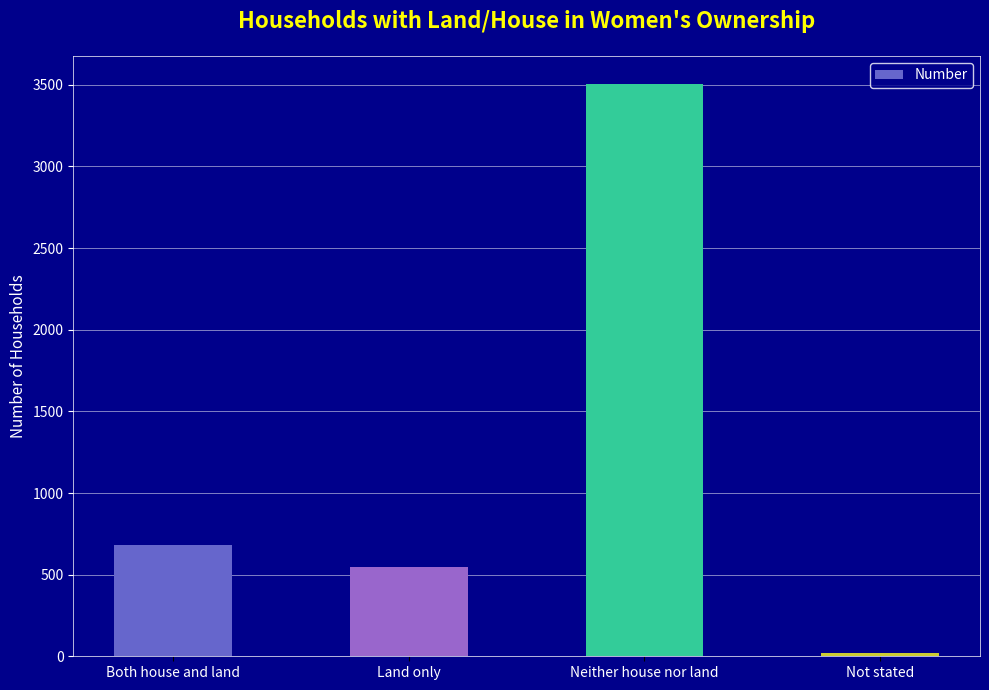

What is the smallest value displayed?

18